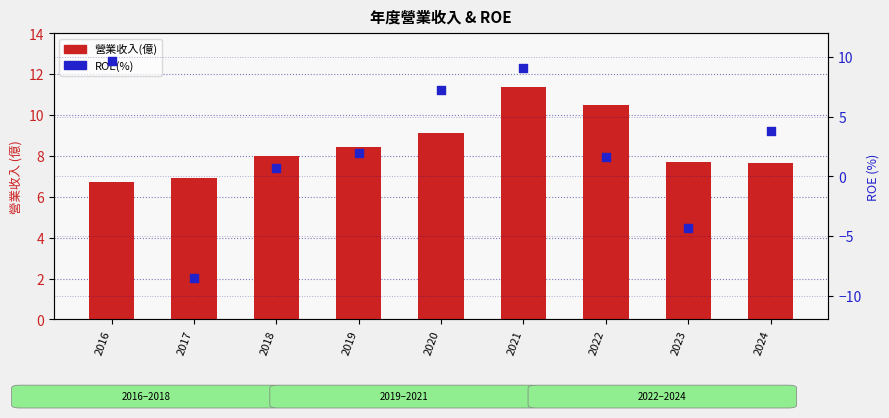

Is the value of ROE(%) at 2018 greater than the value of 營業收入(億) at 2022?

No